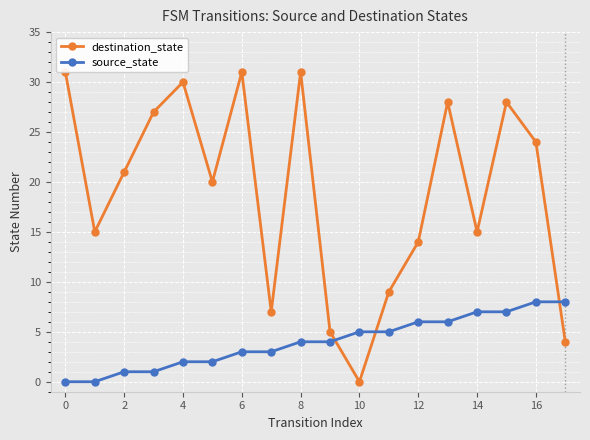

What is the highest value of the source_state series?

8